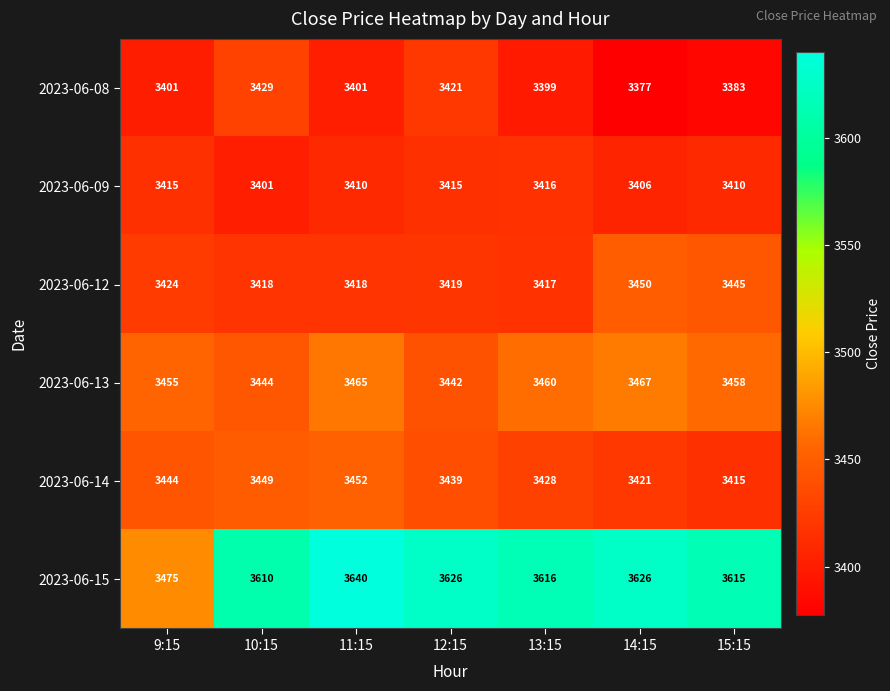

The value of 2023-06-14 at 13:15 is 987. True or false?

False